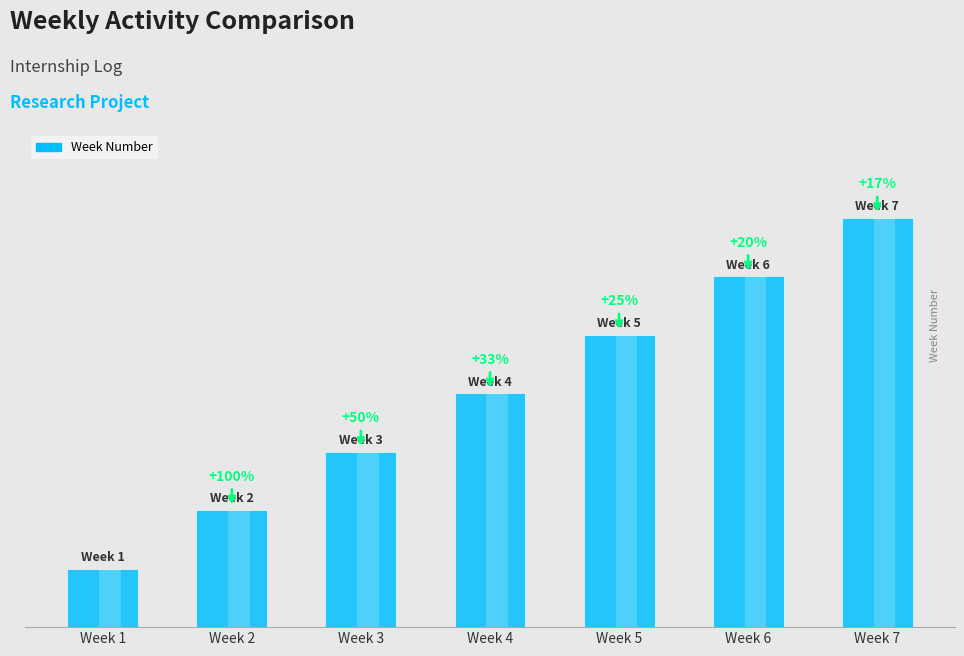

Reading left to right, what are all the values shown in this chart?

Week 1=1	Week 2=2	Week 3=3	Week 4=4	Week 5=5	Week 6=6	Week 7=7